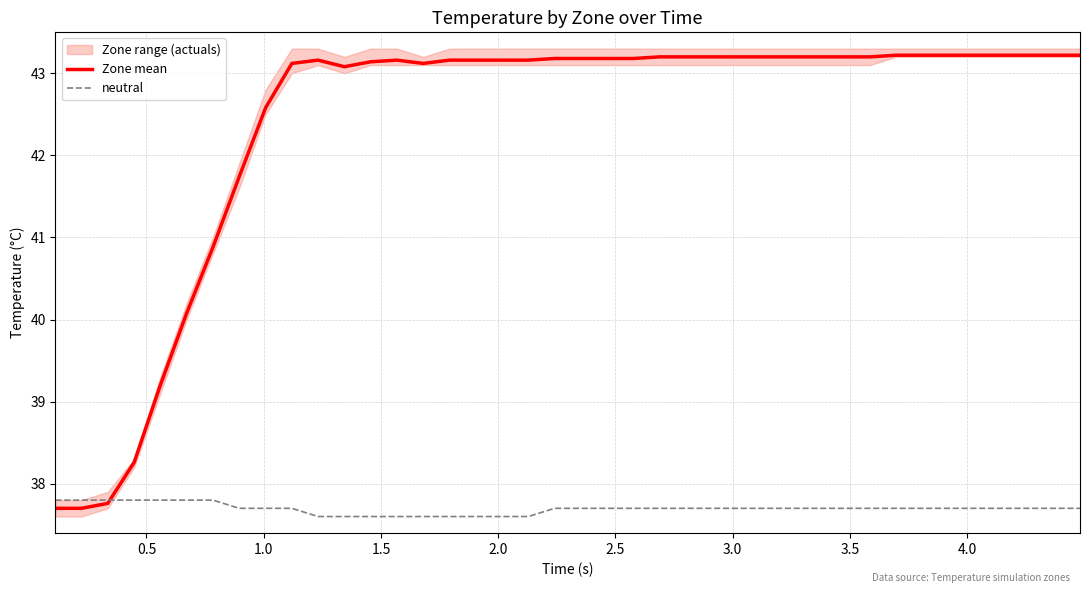

What is the minimum value for neutral?

37.6